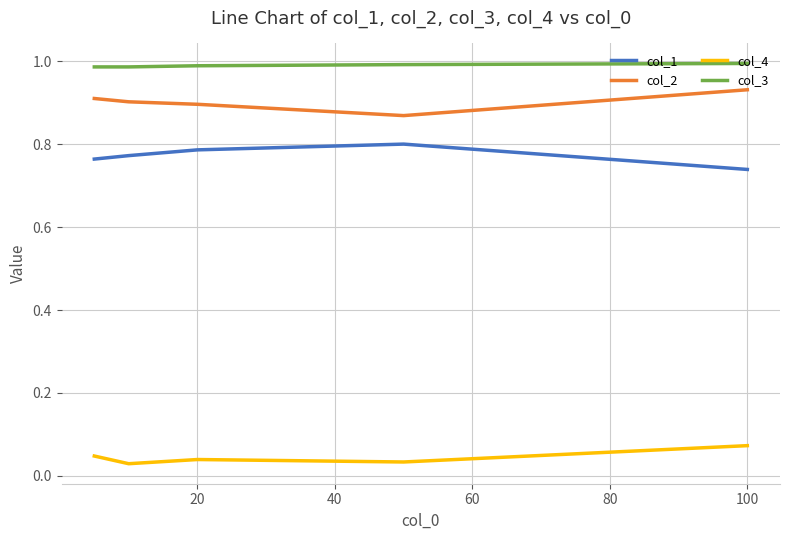

True or false: col_3 and col_1 cross at least once.

False